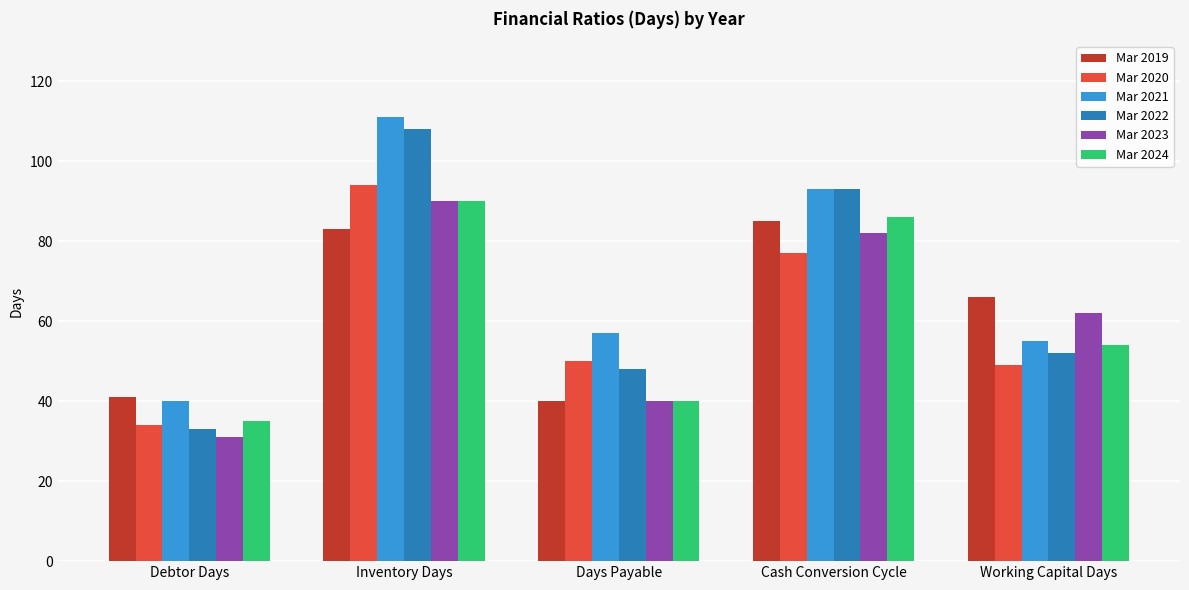

Between Debtor Days and Working Capital Days, which series saw the biggest shift?

Mar 2023